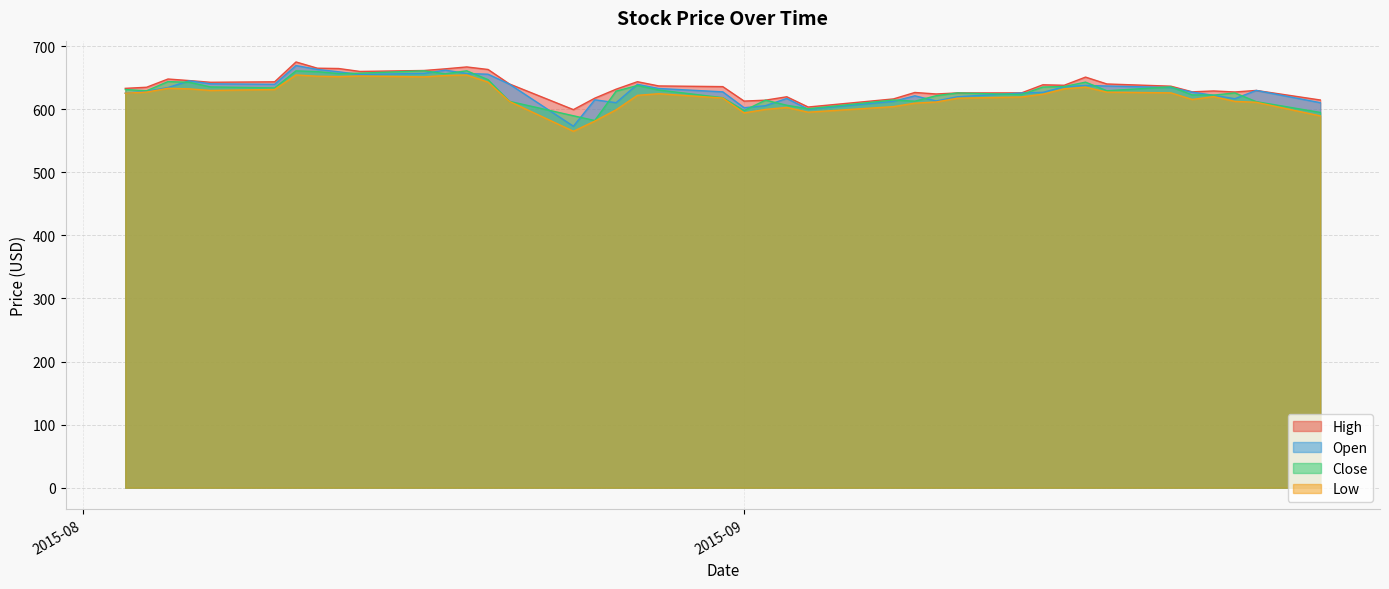

Which series has the largest total across all categories?

High